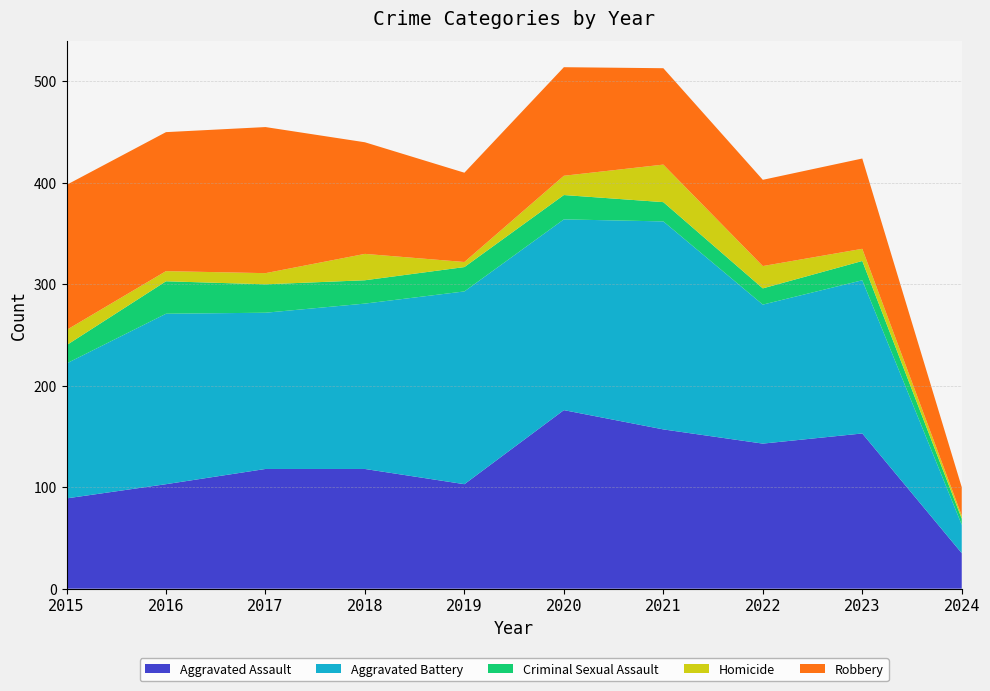

Reading left to right, list all the values displayed in this chart.

Aggravated Assault: 2015=89	2016=103	2017=118	2018=118	2019=103	2020=176	2021=157	2022=143	2023=153	2024=35
Aggravated Battery: 2015=133	2016=168	2017=154	2018=163	2019=190	2020=188	2021=205	2022=137	2023=151	2024=28
Criminal Sexual Assault: 2015=18	2016=32	2017=28	2018=23	2019=24	2020=24	2021=19	2022=16	2023=19	2024=6
Homicide: 2015=15	2016=10	2017=11	2018=26	2019=5	2020=19	2021=37	2022=22	2023=12	2024=3
Robbery: 2015=143	2016=137	2017=144	2018=110	2019=88	2020=107	2021=95	2022=85	2023=89	2024=28